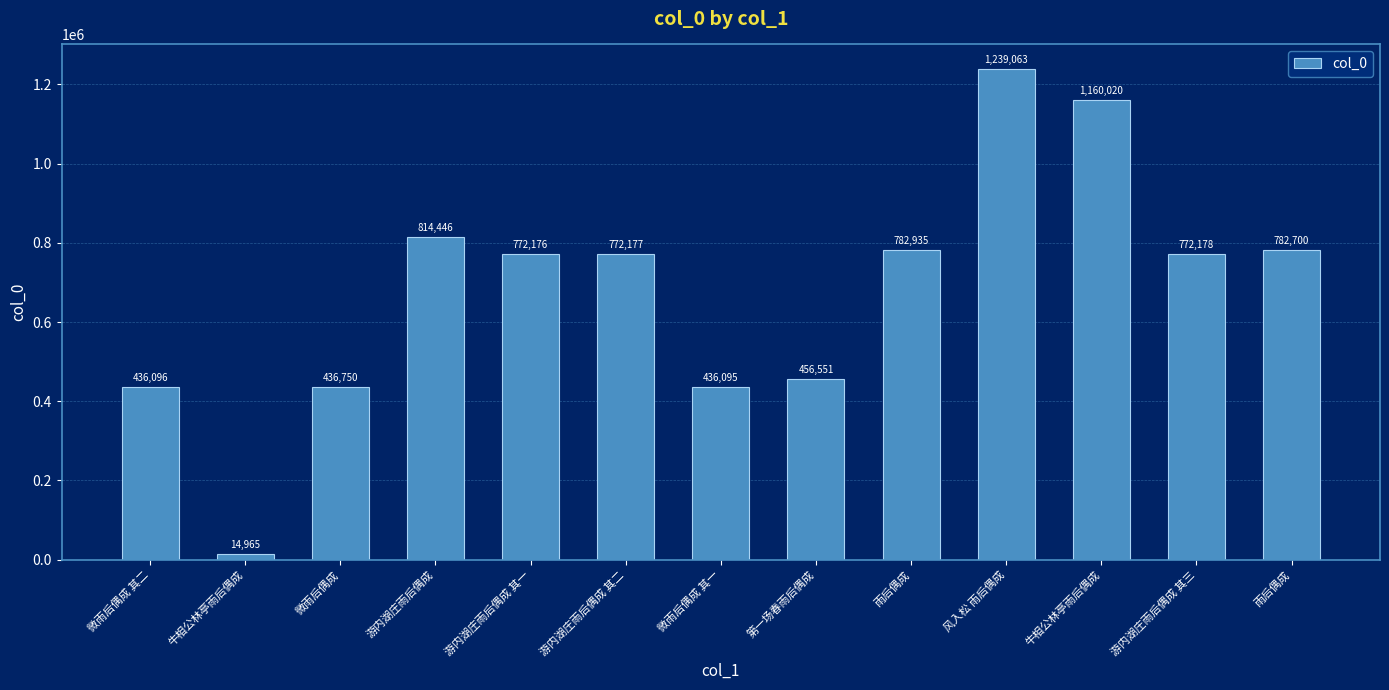

The value at 牛相公林亭雨后偶成 is 7392. True or false?

False